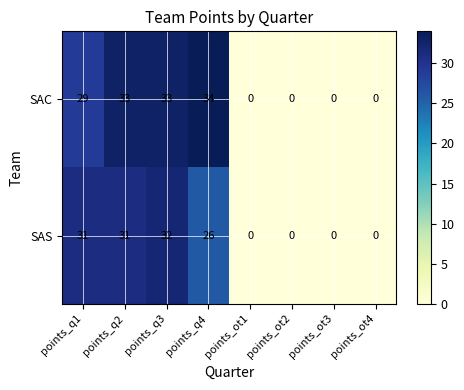

How many data points in SAC are less than 29?

4